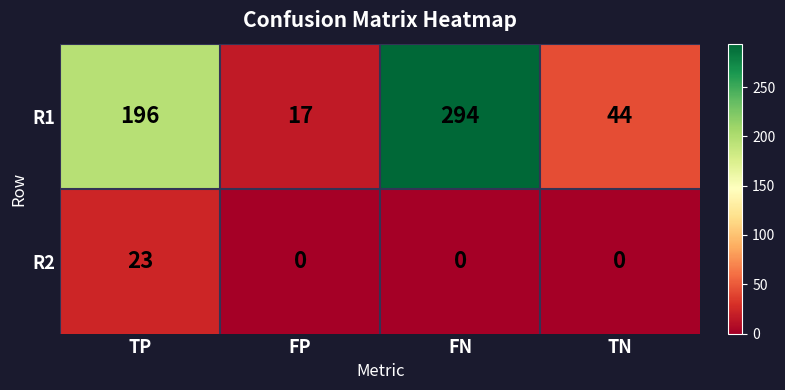

Reading left to right, what are all the values shown in this chart?

R1: 196	17	294	44
R2: 23	0	0	0